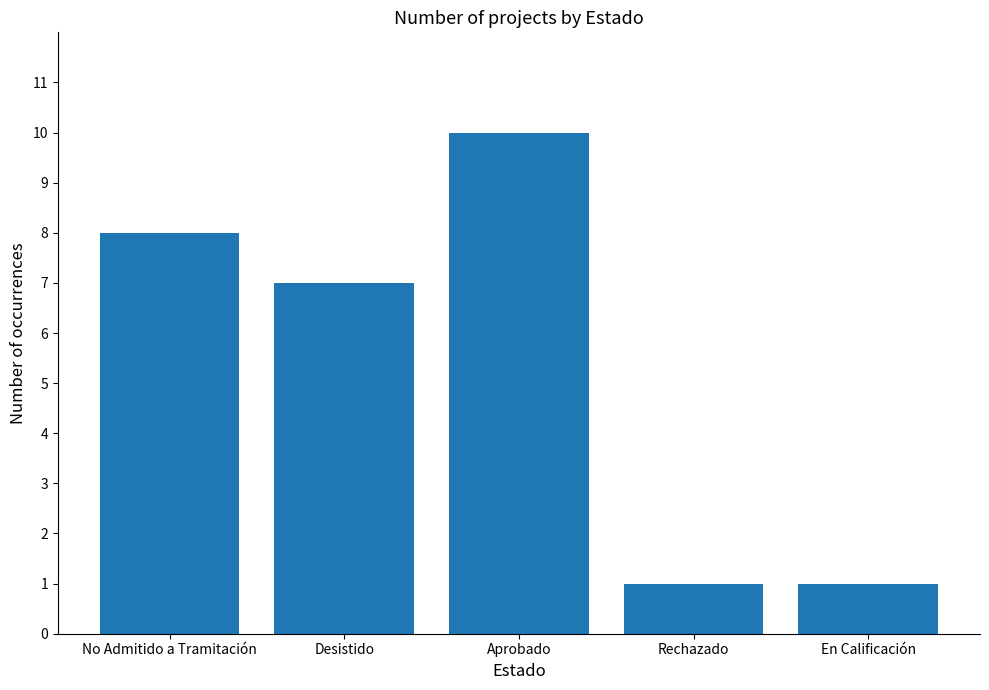

What value does the data have at Aprobado?

10